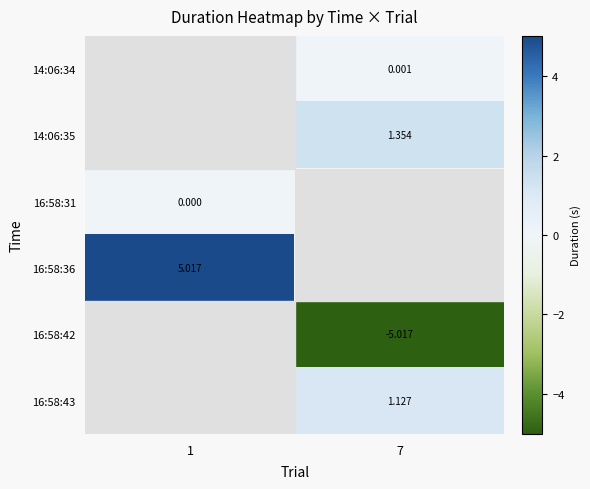

What is the minimum value shown in the chart?

-5.0